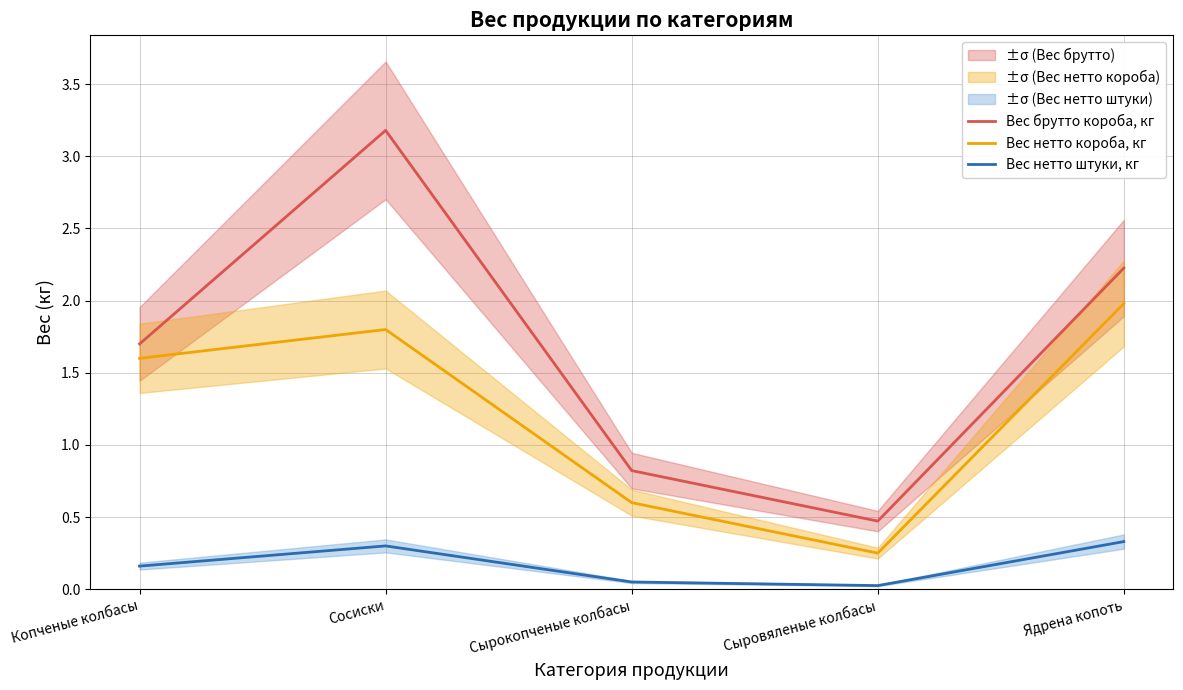

The Вес брутто короба, кг series shows 0.7 at Сыровяленые колбасы. True or false?

False